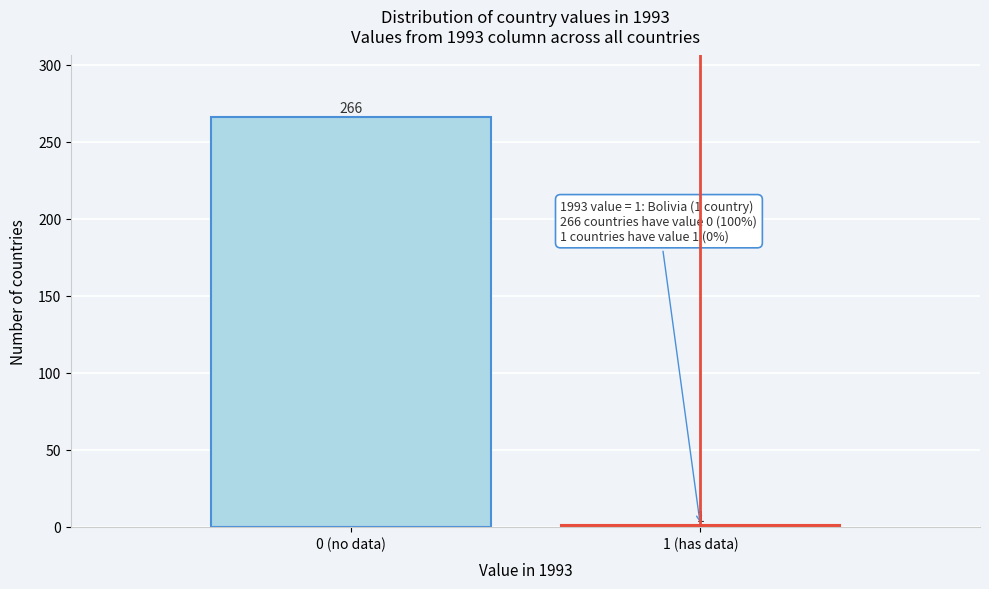

Reading left to right, what are all the values shown in this chart?

266	1